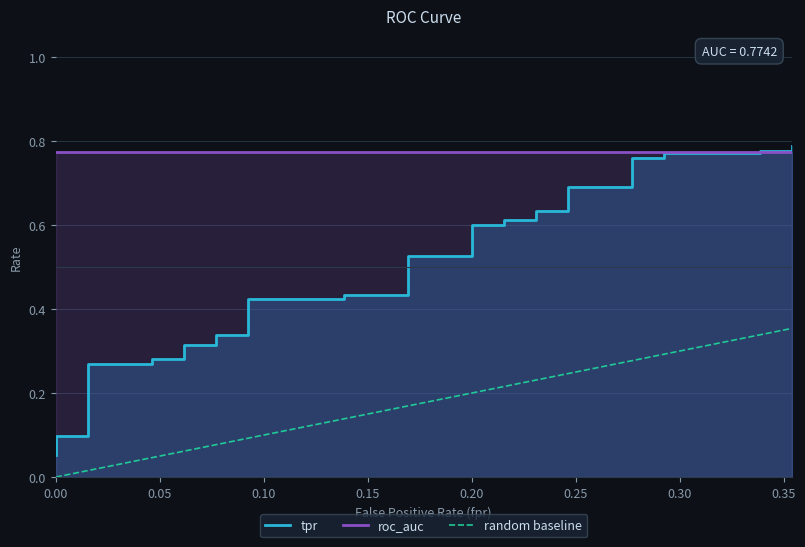

Rank the categories by value from highest to lowest.

0.3538461538461539, 0.3384615384615385, 0.3538461538461539, 0.2923076923076923, 0.3384615384615385, 0.2769230769230769, 0.2923076923076923, 0.2461538461538462, 0.2769230769230769, 0.2307692307692308, 0.2461538461538462, 0.2153846153846154, 0.2307692307692308, 0.2, 0.2153846153846154, 0.1692307692307692, 0.2, 0.1384615384615385, 0.1692307692307692, 0.09230769230769231, 0.1384615384615385, 0.07692307692307693, 0.09230769230769231, 0.06153846153846154, 0.07692307692307693, 0.04615384615384616, 0.06153846153846154, 0.01538461538461539, 0.04615384615384616, 0.01538461538461539, 0.01538461538461539, 0.01538461538461539, 0.01538461538461539, 0.01538461538461539, 0.01538461538461539, 0.0, 0.01538461538461539, 0.0, 0.0, 0.0